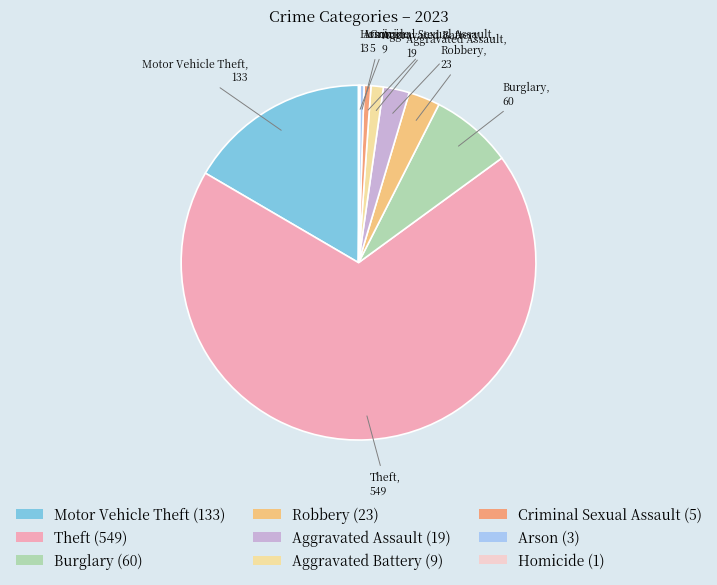

Rank the categories by value from highest to lowest.

Theft, Motor Vehicle Theft, Burglary, Robbery, Aggravated Assault, Aggravated Battery, Criminal Sexual Assault, Arson, Homicide